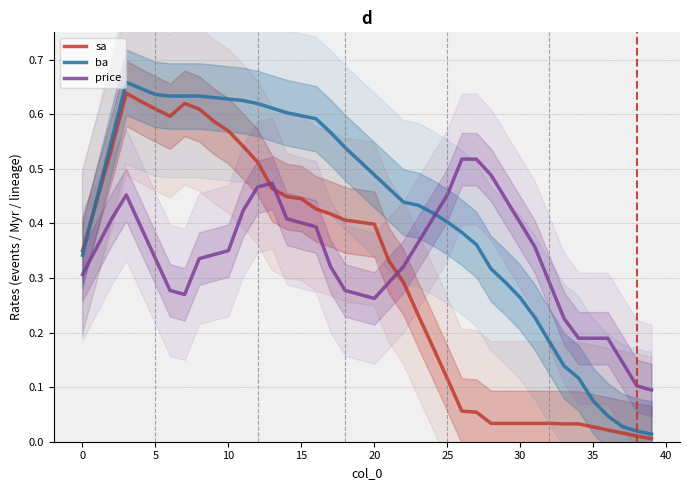

True or false: price has more than 1 interior local peaks.

True